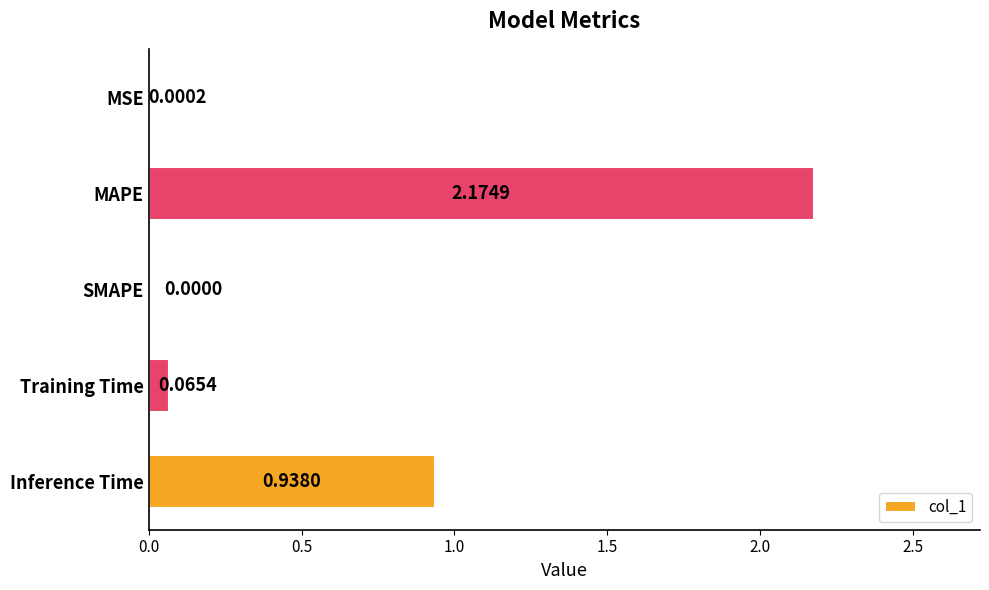

Where is the data nearest to the value 1?

Inference Time